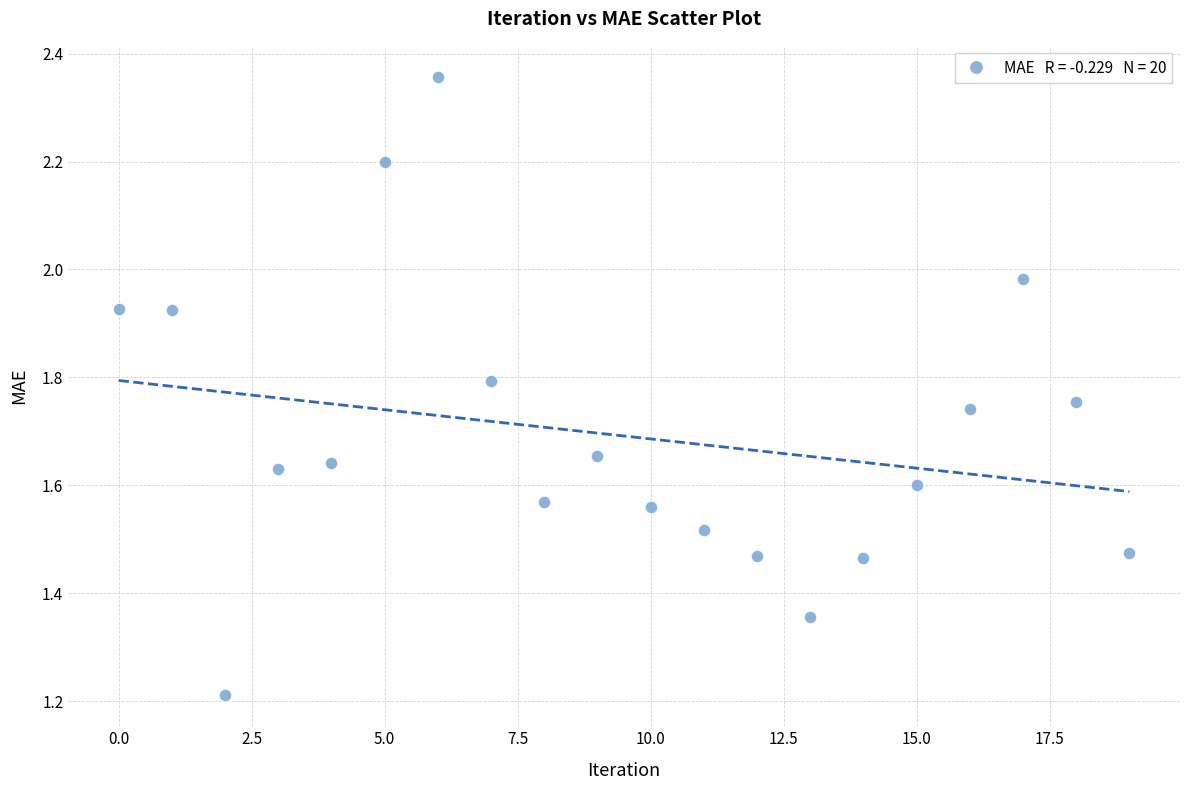

What Y value in the scatter plot is closest to 1?

1.2